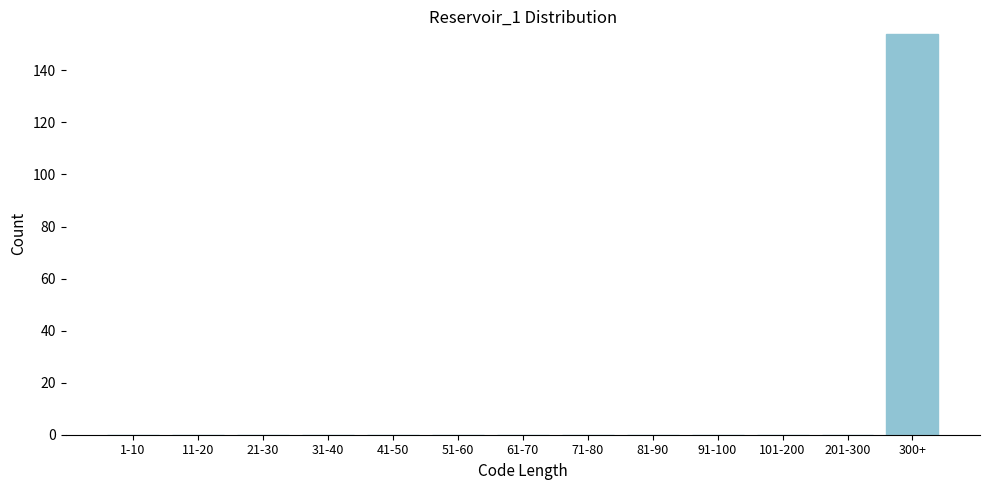

Reading left to right, what are all the values shown in this chart?

1-10=0	11-20=0	21-30=0	31-40=0	41-50=0	51-60=0	61-70=0	71-80=0	81-90=0	91-100=0	101-200=0	201-300=0	300+=154